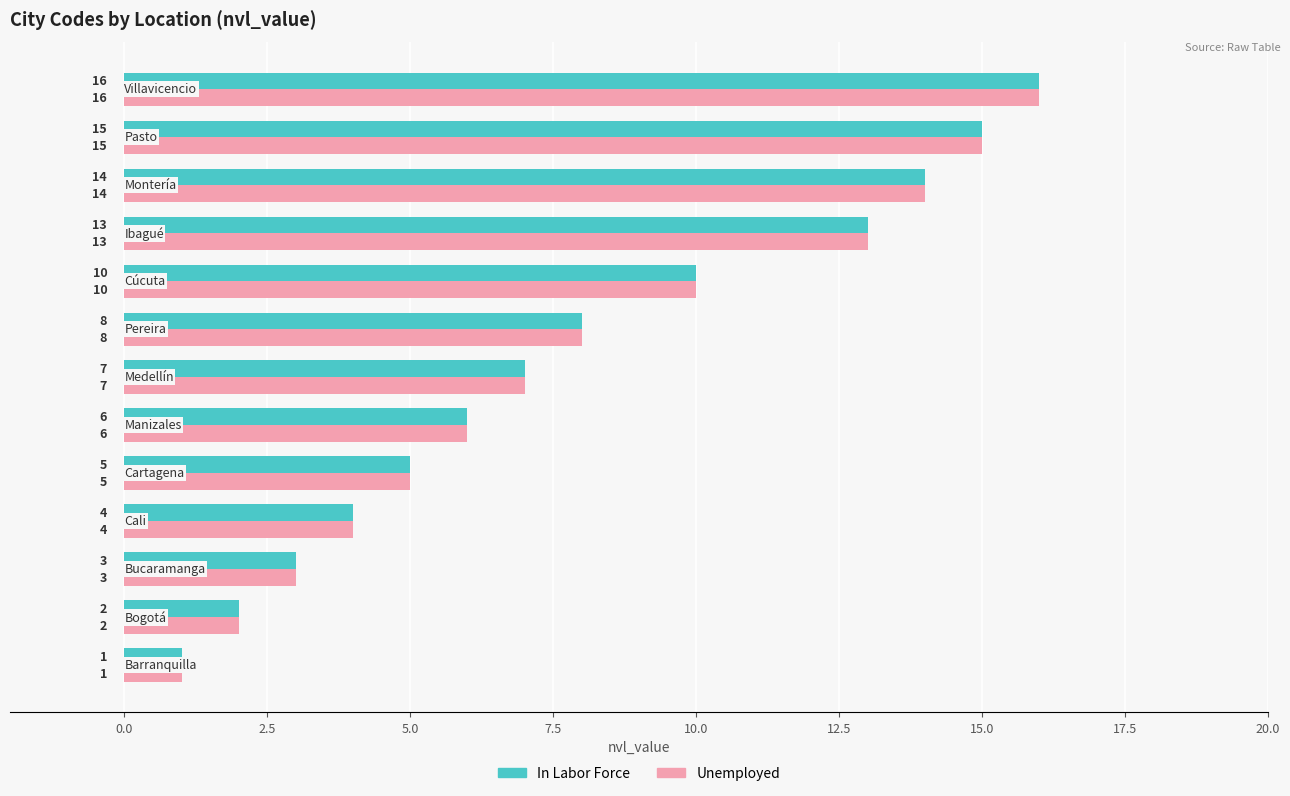

What is the difference between the second highest and minimum values in the In Labor Force series?

14